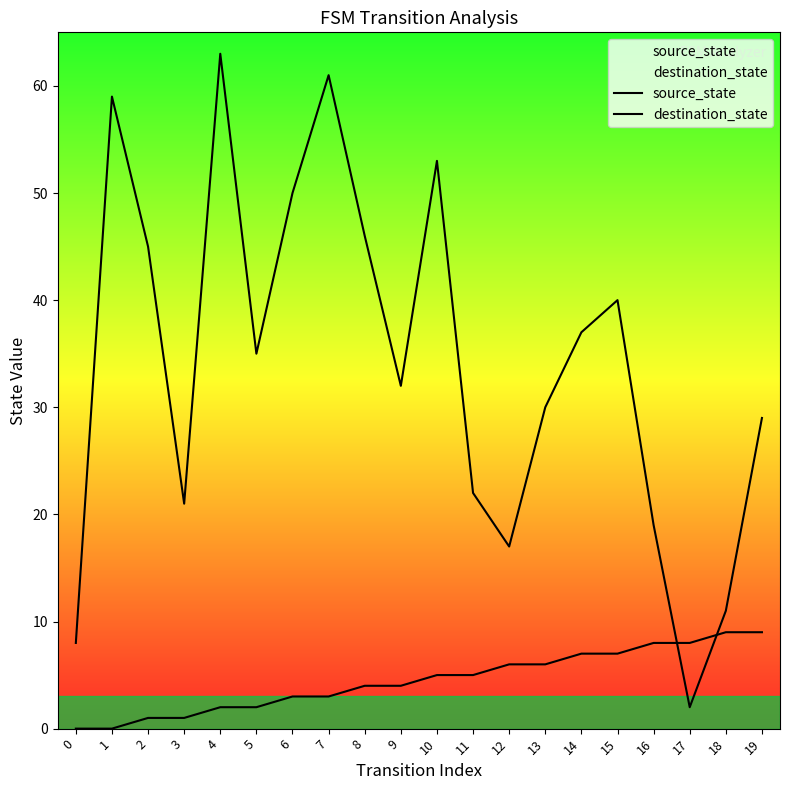

How many source_state values are between 2 and 7?

12